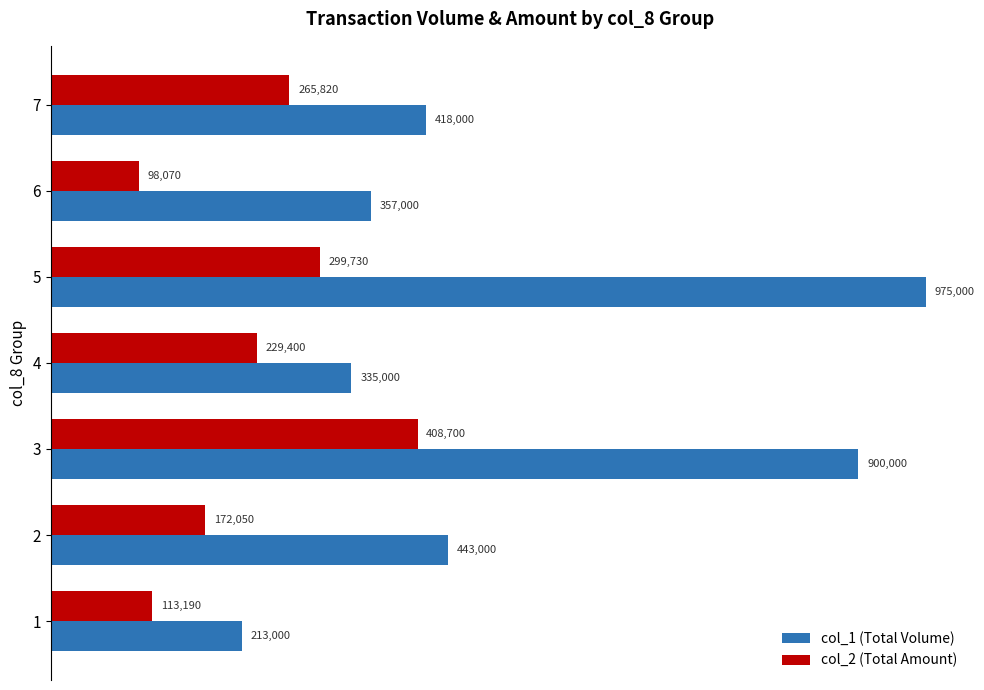

What is the difference between the maximum and minimum values in the col_2 (Total Amount) series?

310630